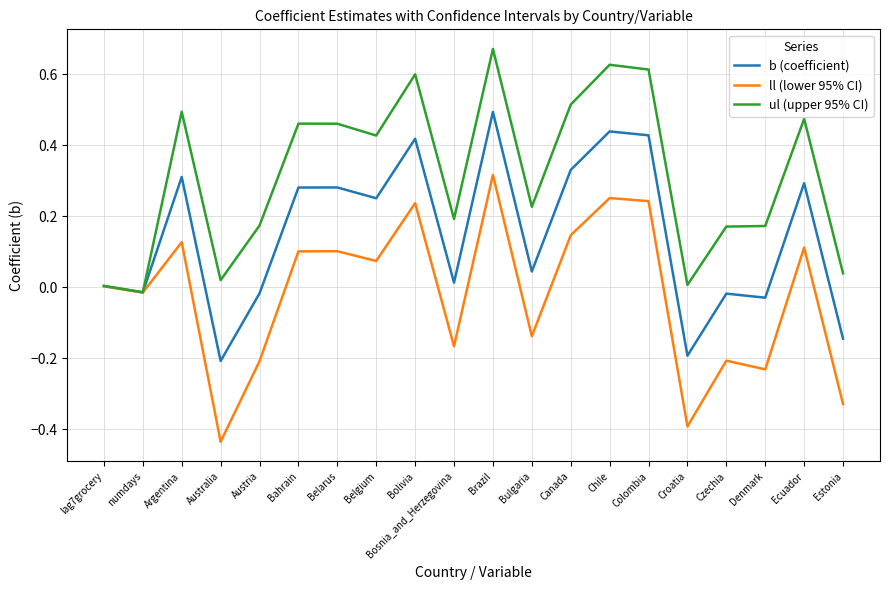

Which series has the largest range (max minus min)?

ll (lower 95% CI)